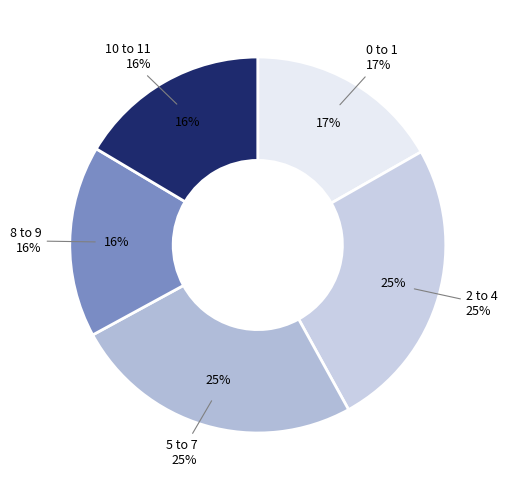

Does 5 account for over 50% of the chart?

No